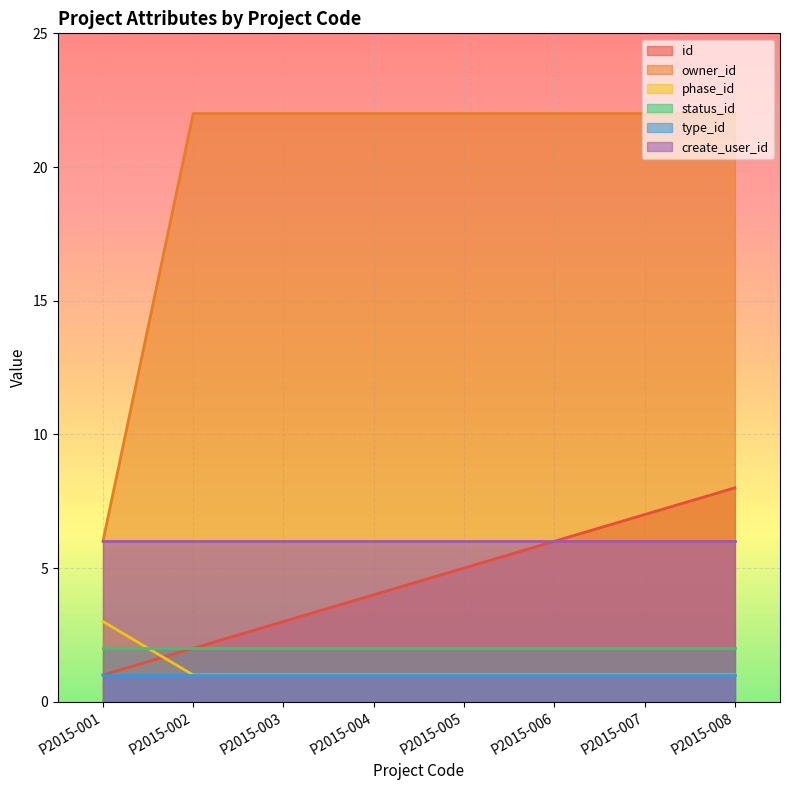

Count the phase_id values in the range 1 to 2.

7